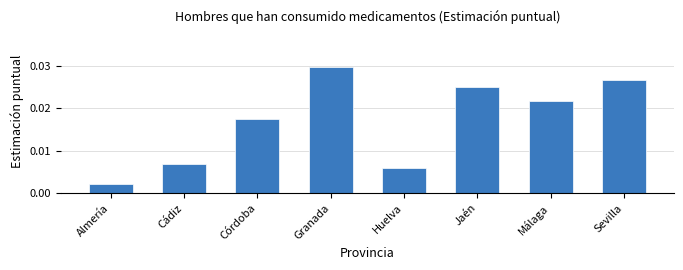

Which category has the lowest value across all series?

Almería